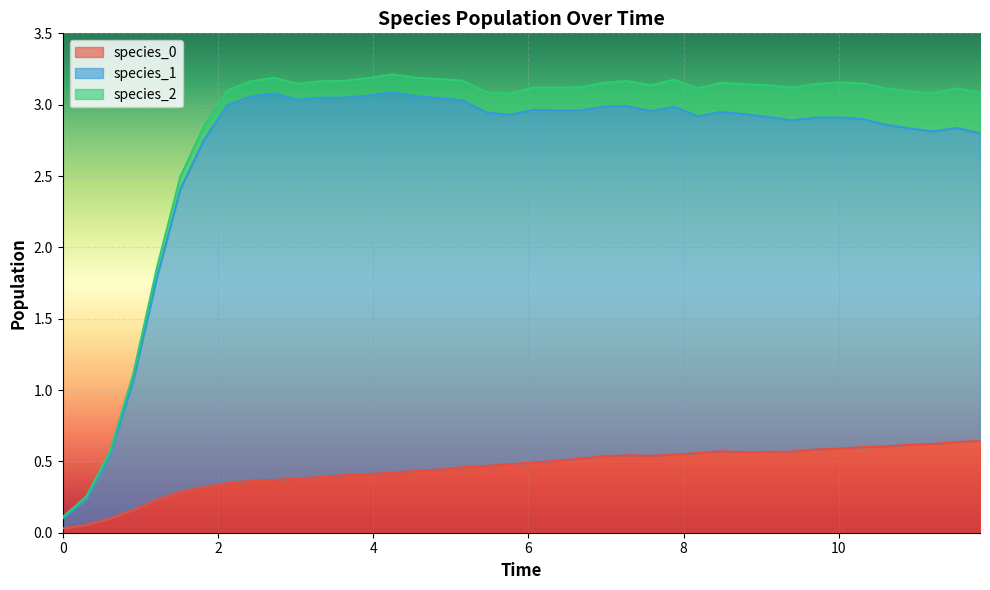

Does the chart display data point markers on the line(s)?

No